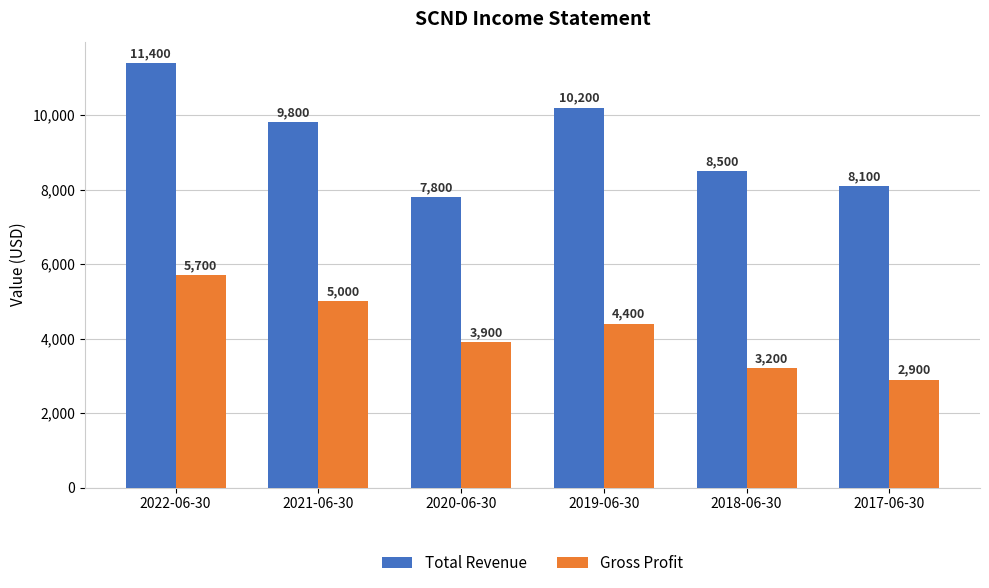

At how many categories does at least one series exceed 10211?

1